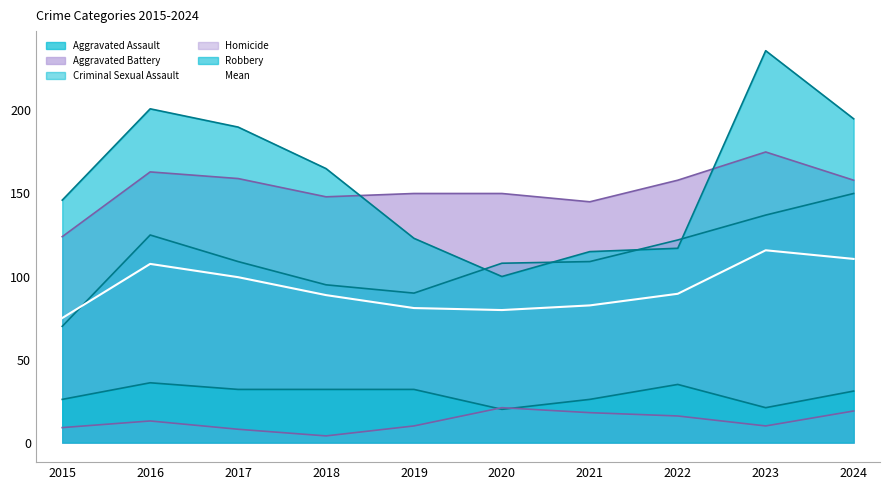

The value at 2019 is 24.1. True or false?

False